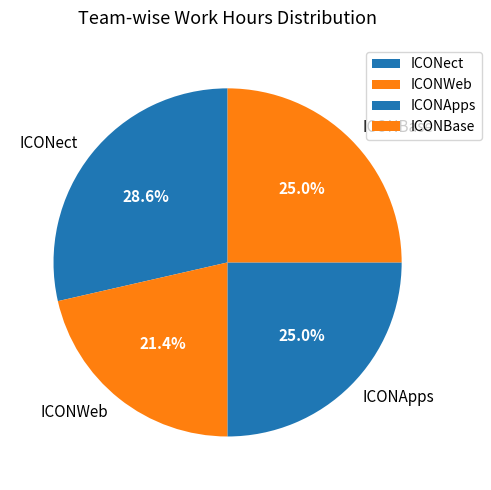

The ICONApps slice represents 25% of the pie. True or false?

True